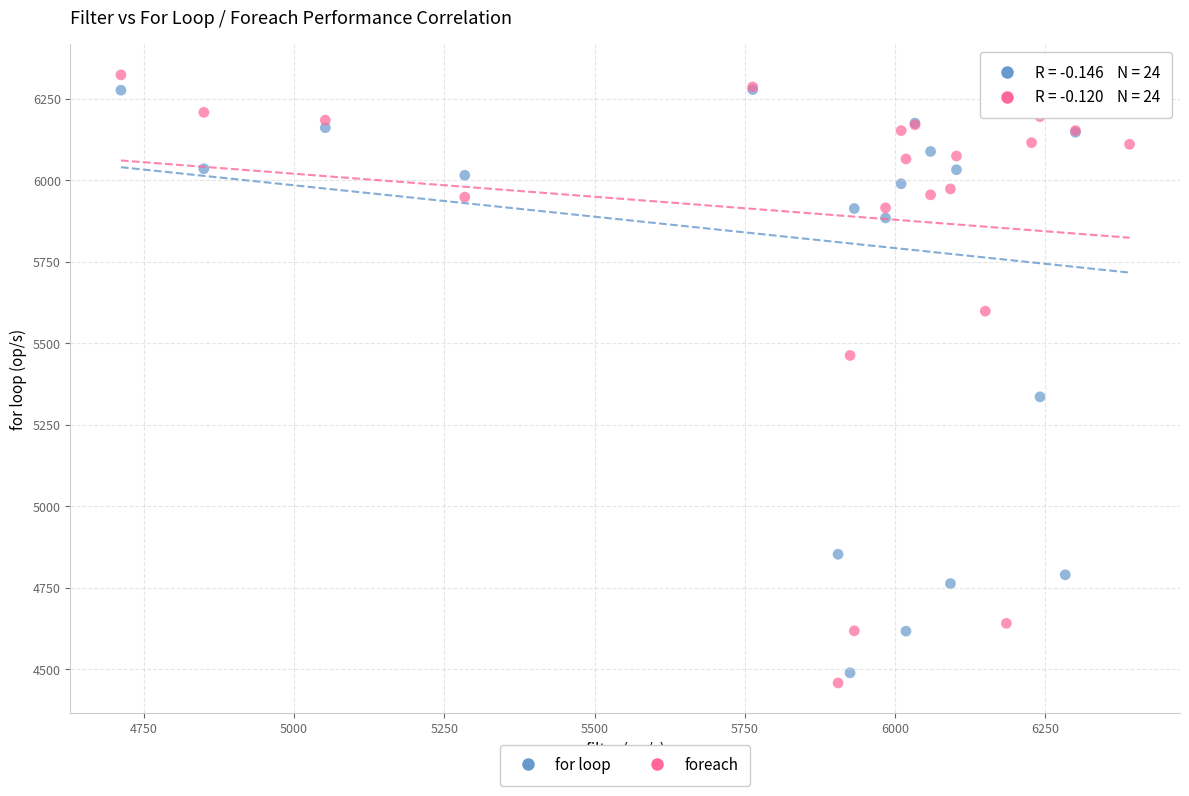

What is the X range (max minus min) for the scatter plot?

1678